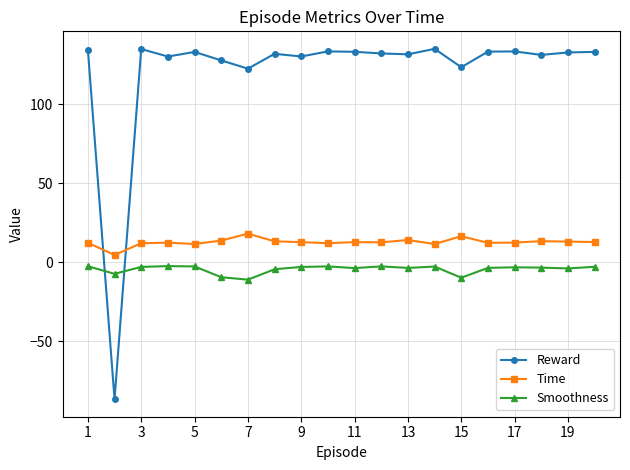

At how many categories does at least one series exceed 54?

19